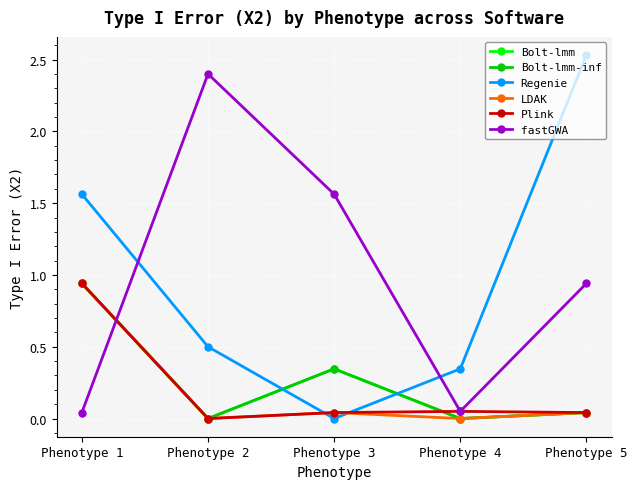

True or false: Regenie has a value of 0.5 at Phenotype 4.

False